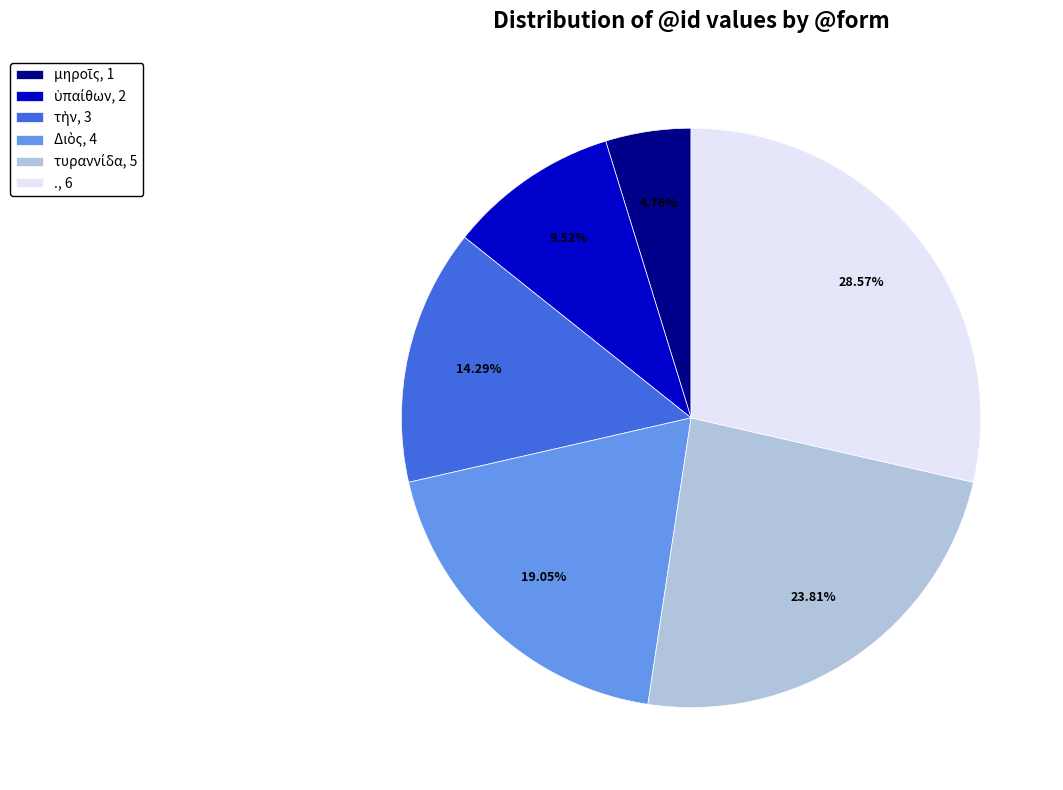

Is ., 6 the majority of the pie?

No